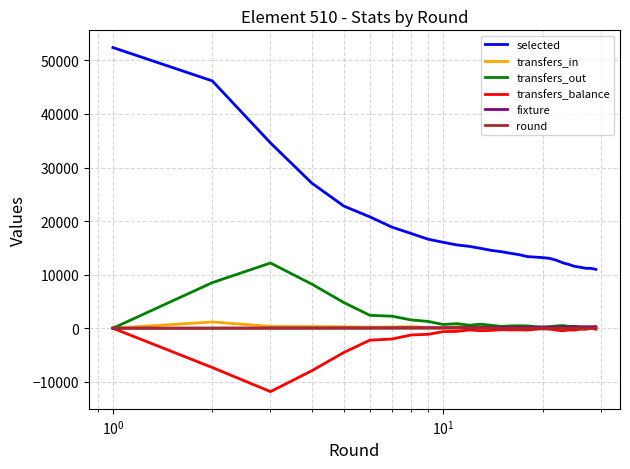

What is the smallest value displayed?

-11838